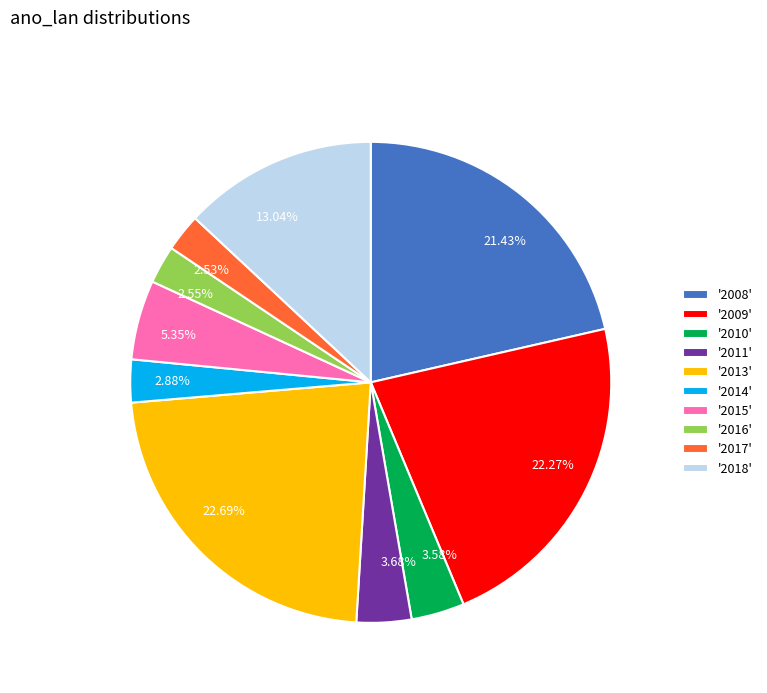

Count the number of slices in the pie.

10